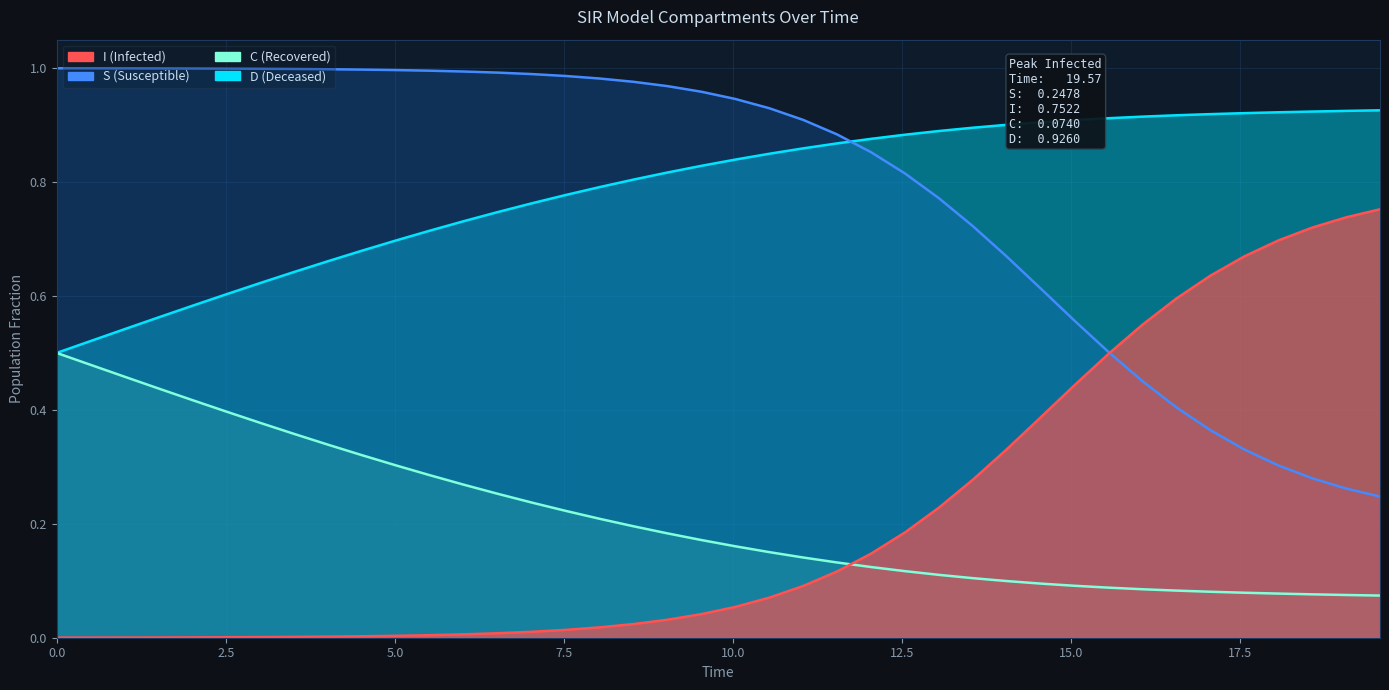

What is the greatest value displayed?

1.0